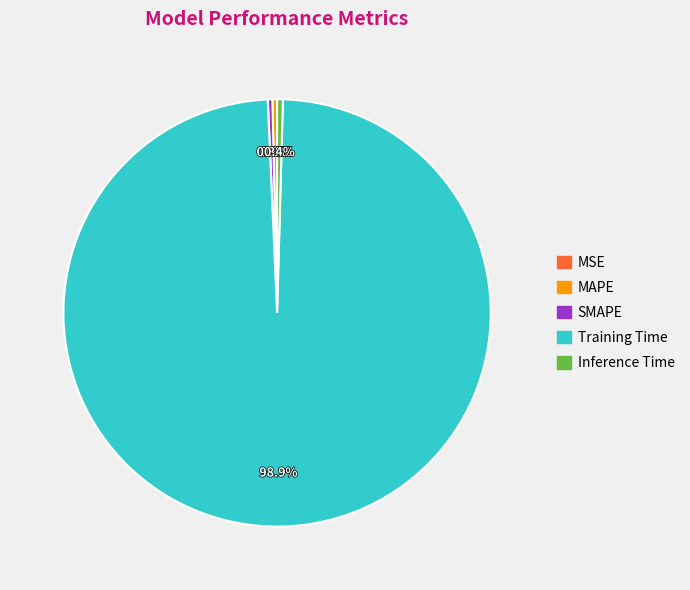

Does SMAPE represent more than half of the total?

No